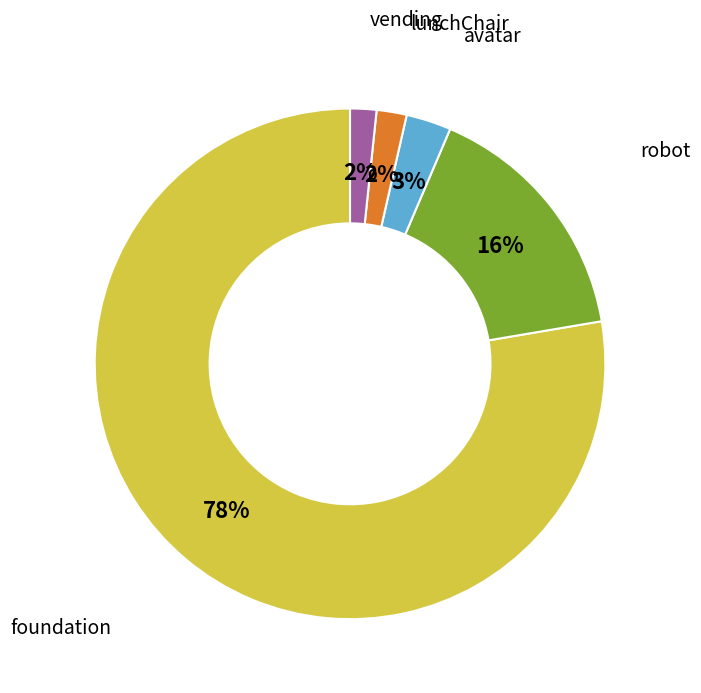

How many segments does this pie chart have?

5